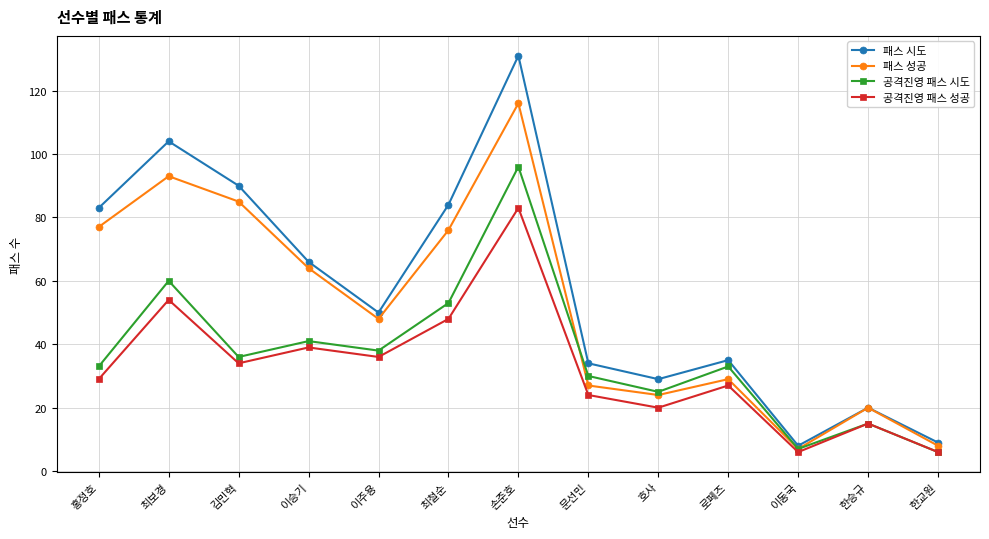

Does the chart have visible grid lines?

Yes